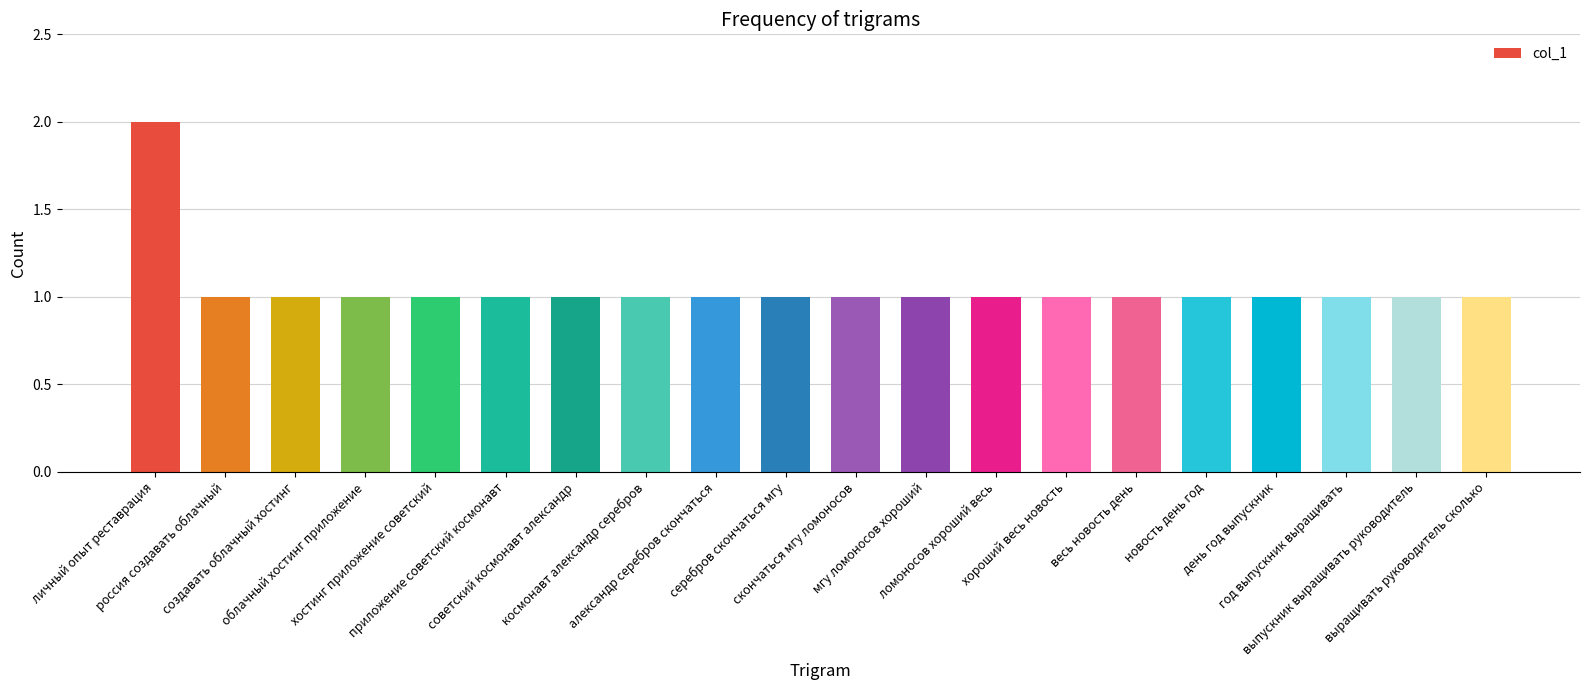

What is the sum of all values?

21